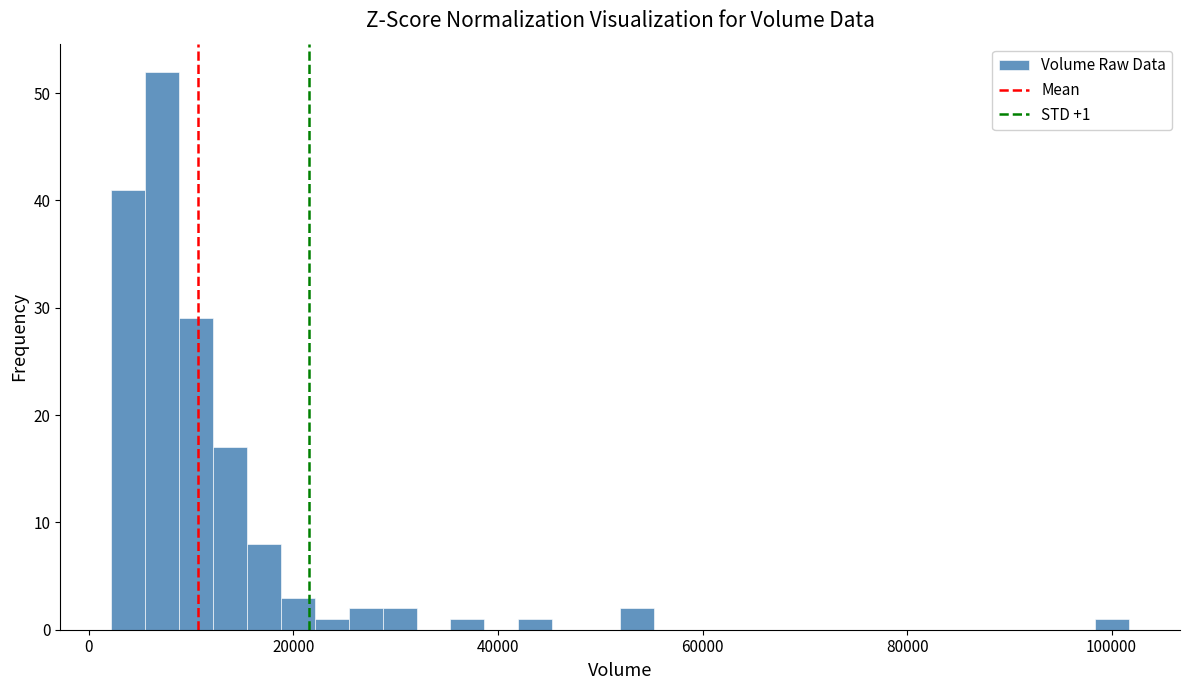

Read against the x-axis, roughly where is the centre of the tallest bar?

8000